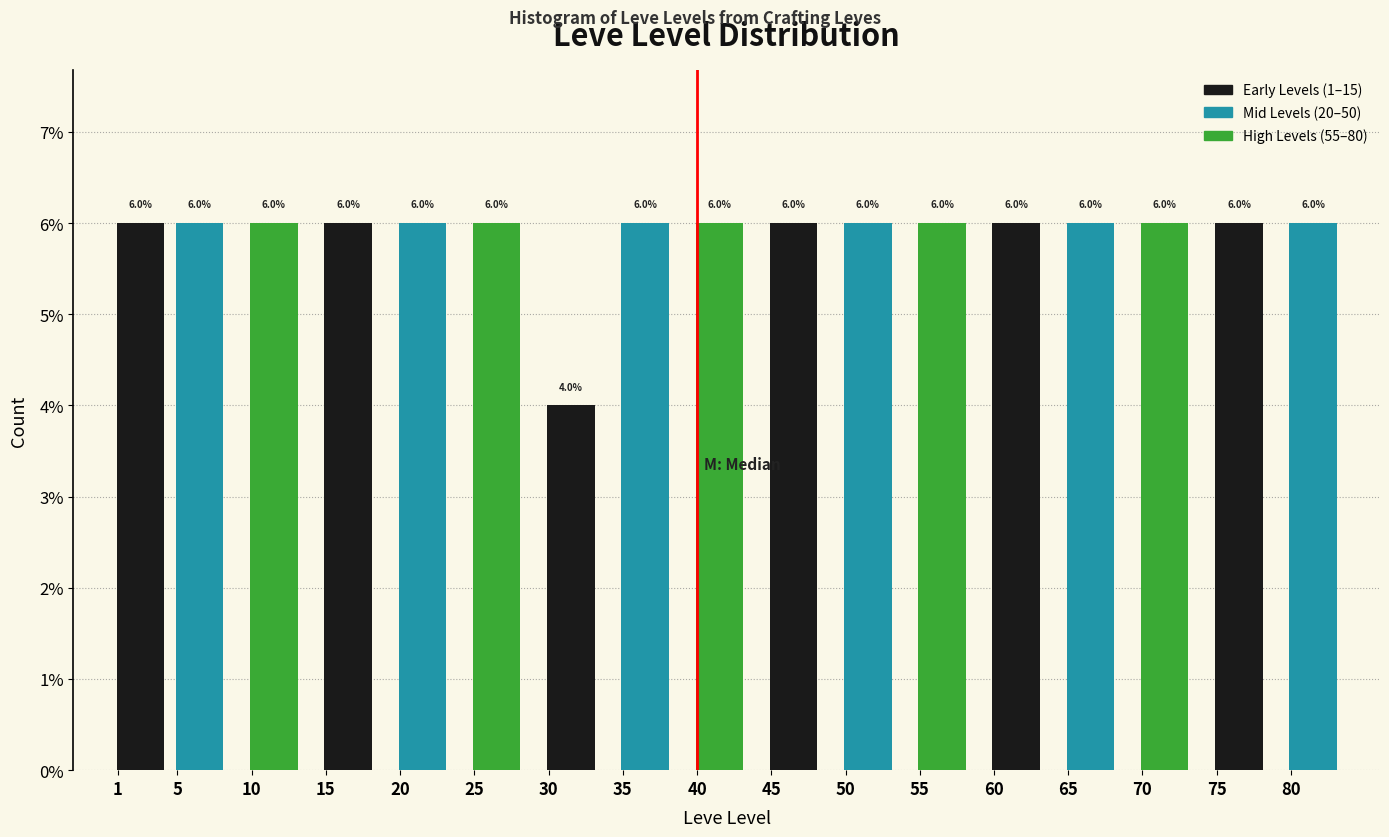

Reading left to right, what are all the values shown in this chart?

6	6	6	6	6	6	4	6	6	6	6	6	6	6	6	6	6